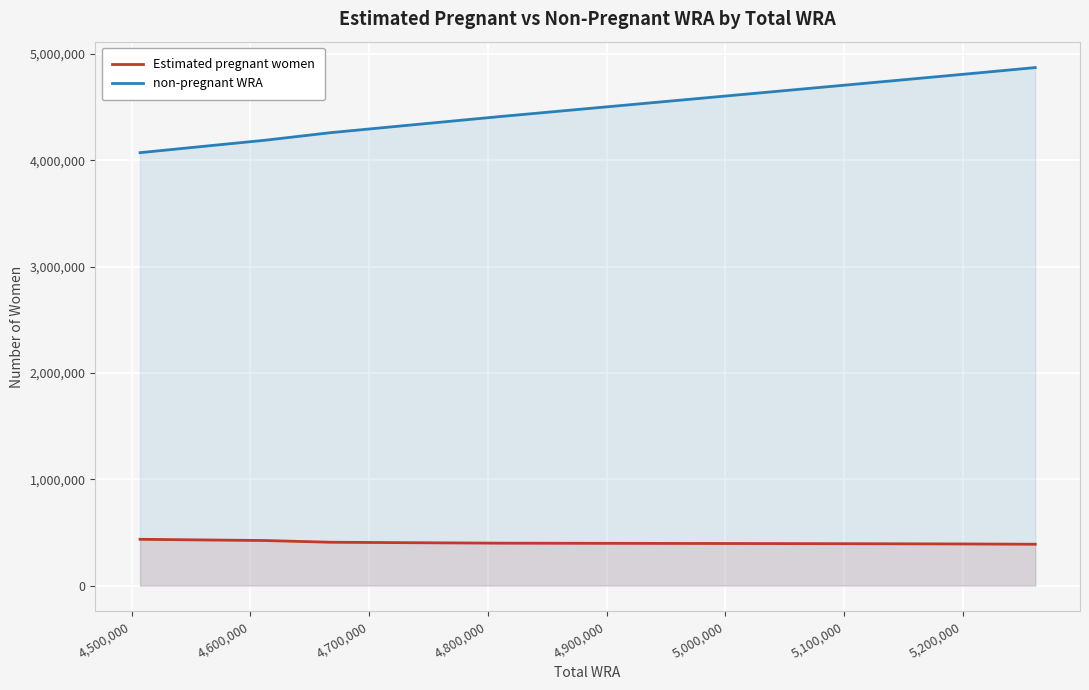

How many lines are shown in the chart?

2